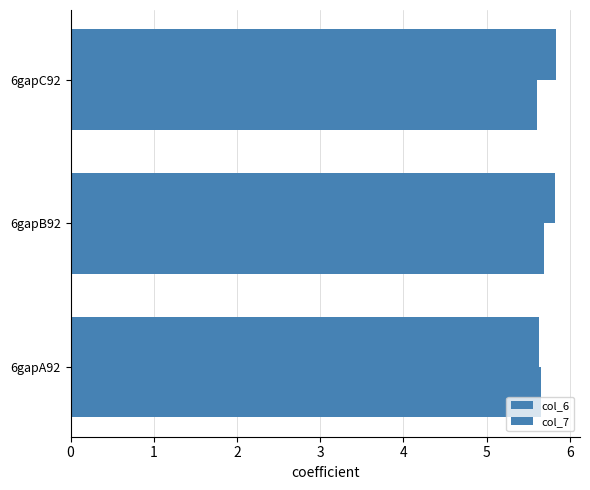

Count the number of categories in the chart.

3